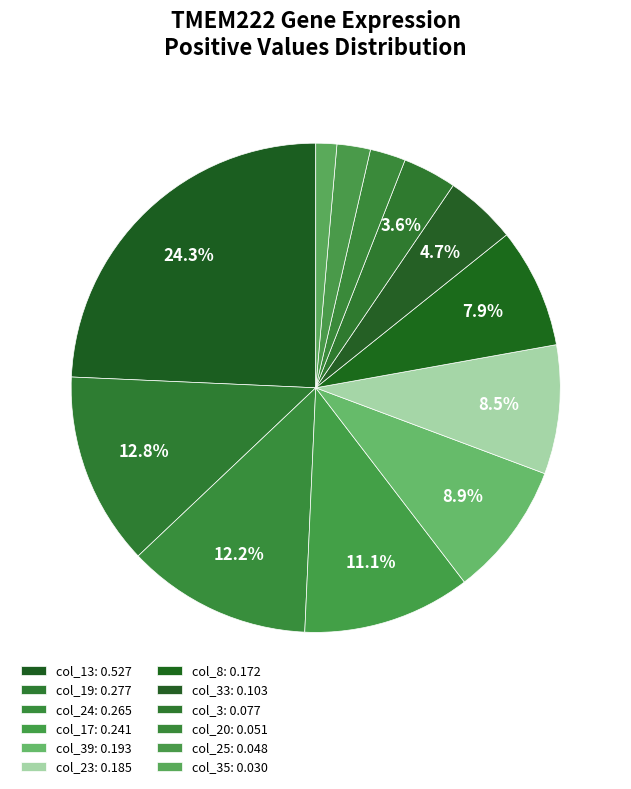

How many segments does this pie chart have?

12